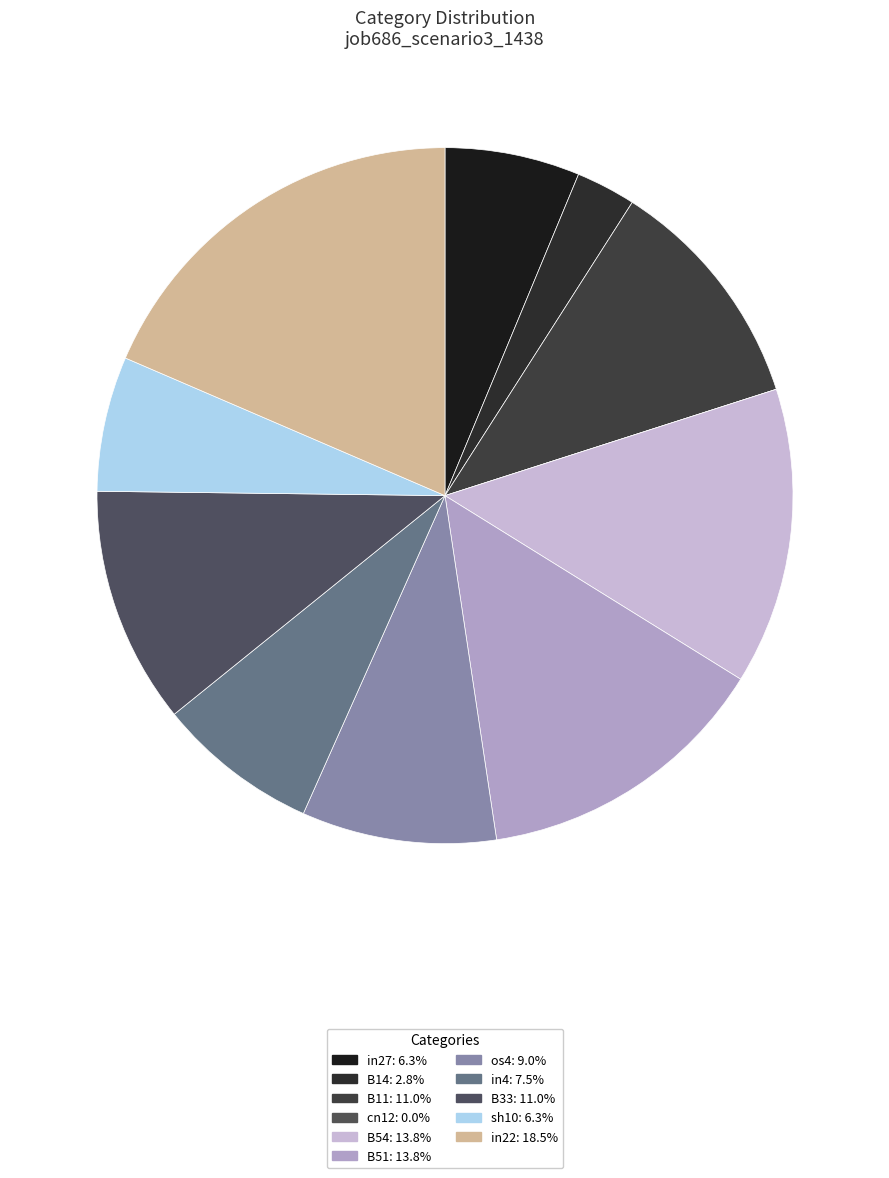

To the nearest percent, what is the combined percentage of B11 and sh10?

17%